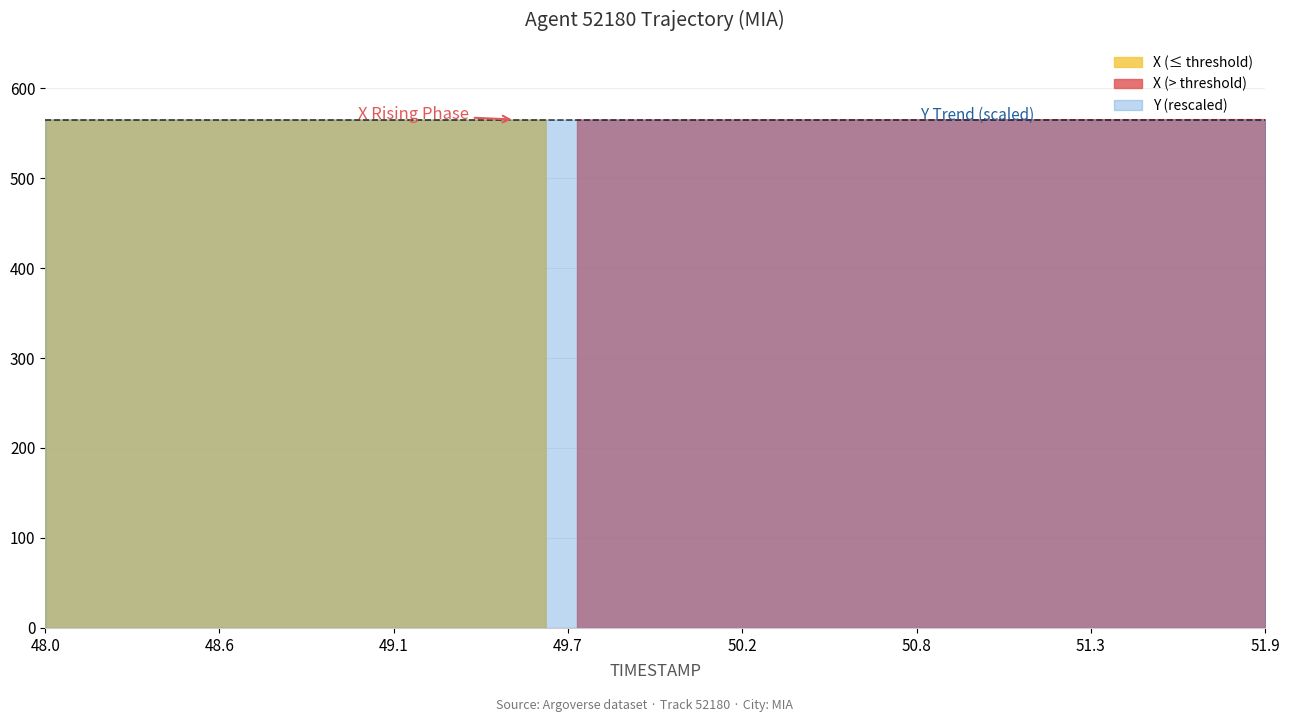

True or false: Y and X cross at least once.

False